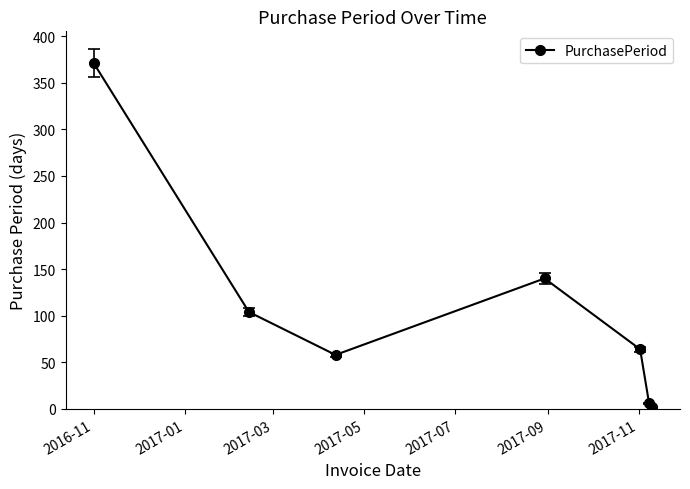

What is the difference between the maximum and minimum values?

369